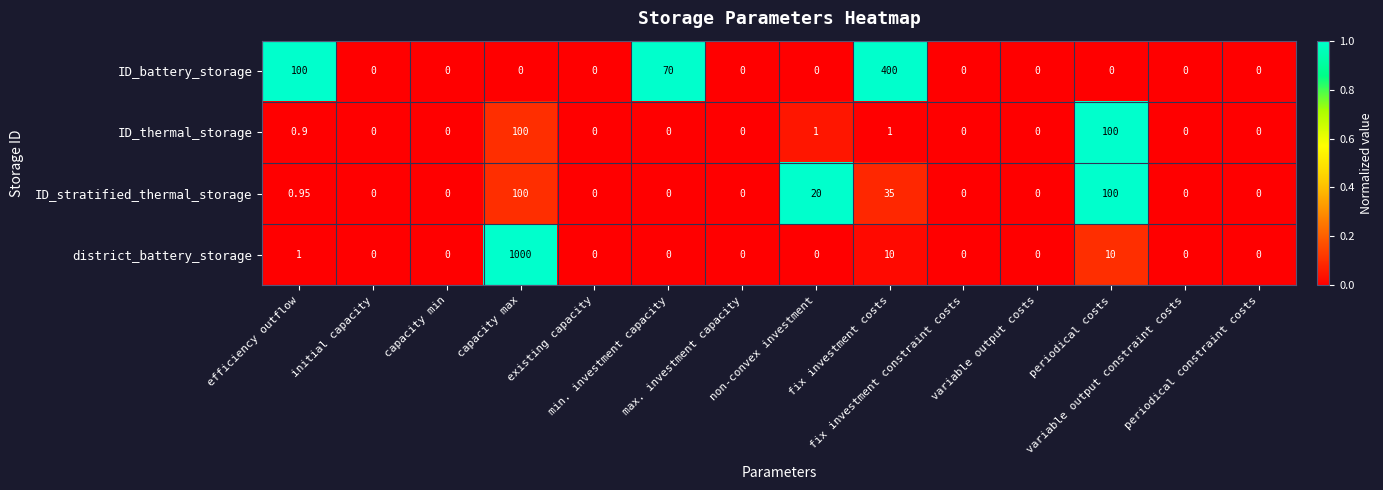

Between efficiency outflow and fix investment constraint costs, which series saw the biggest shift?

ID_battery_storage